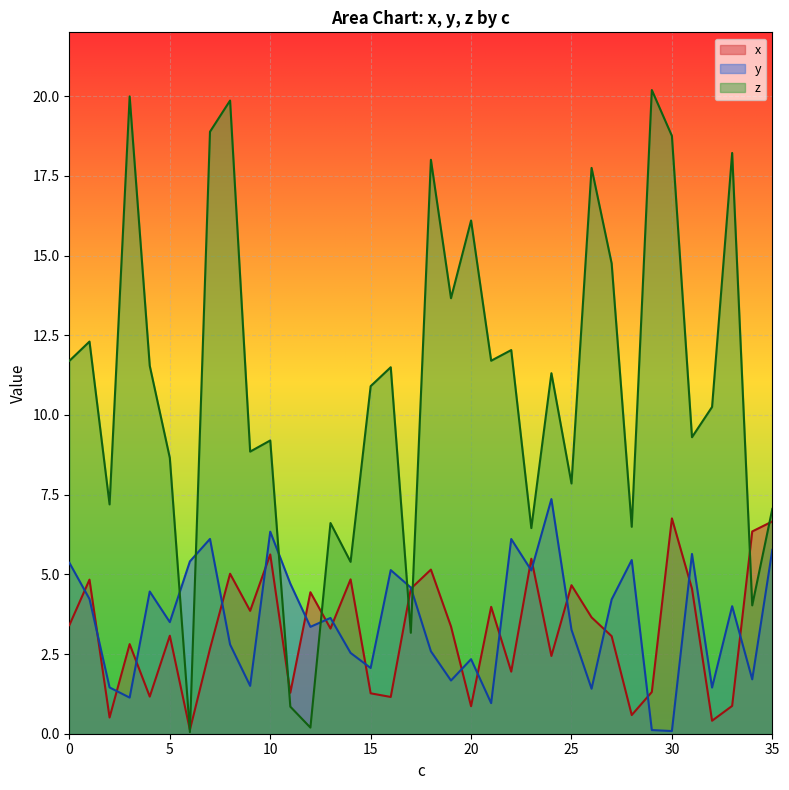

How many lines are shown in the chart?

3